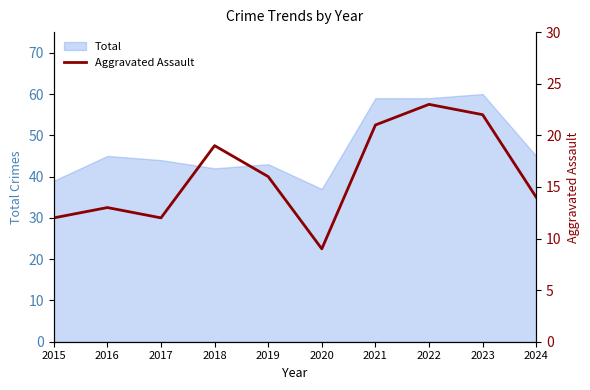

True or false: the data shows 23 at 2022.

True